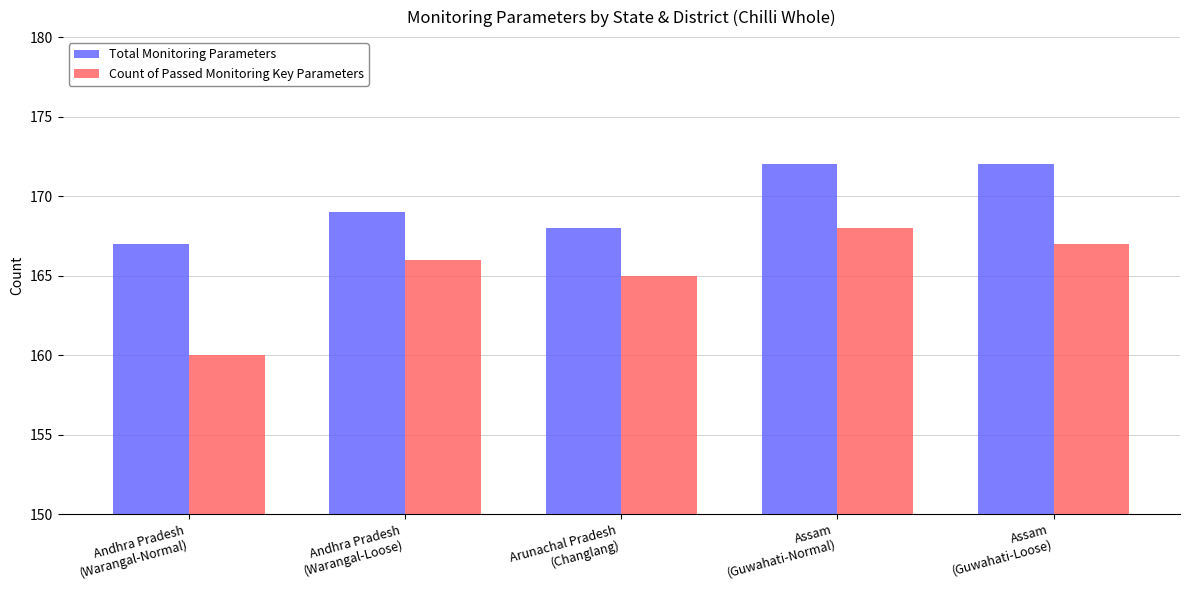

How many Count of Passed Monitoring Key Parameters values are between 165 and 167?

3